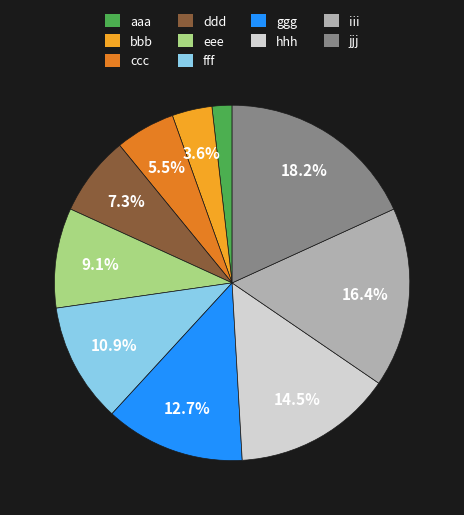

What percentage is the iii slice, to the nearest percent?

16%